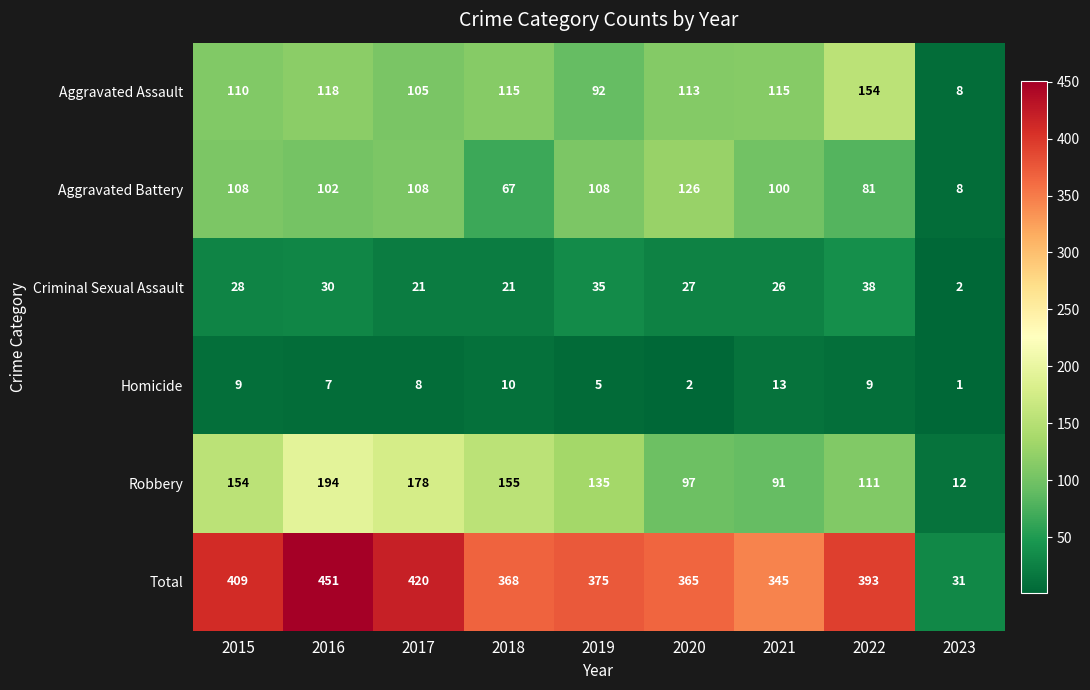

What value does the Robbery series have at 2023, to the nearest 10?

10